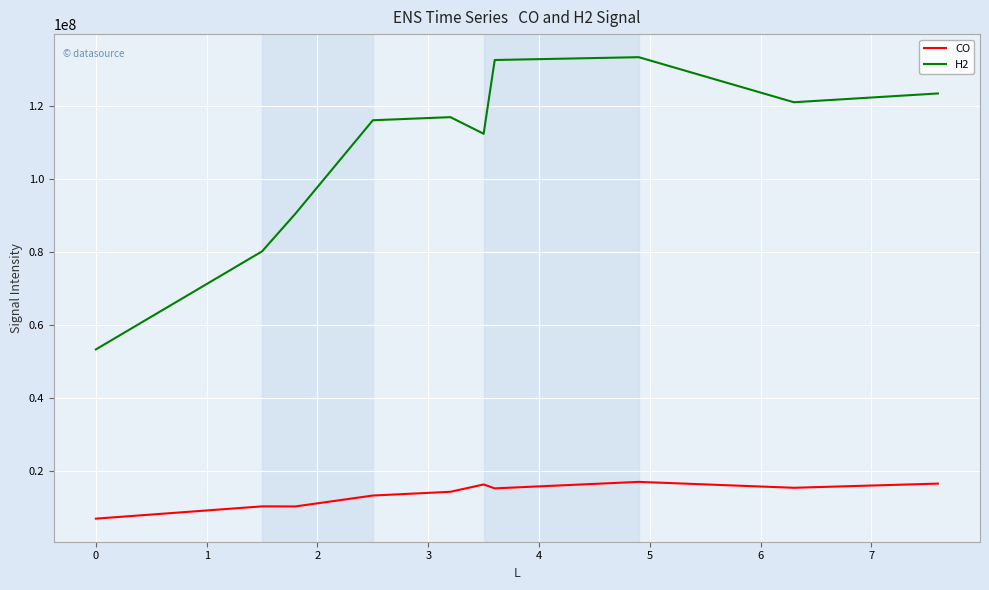

True or false: CO and H2 cross at least once.

False